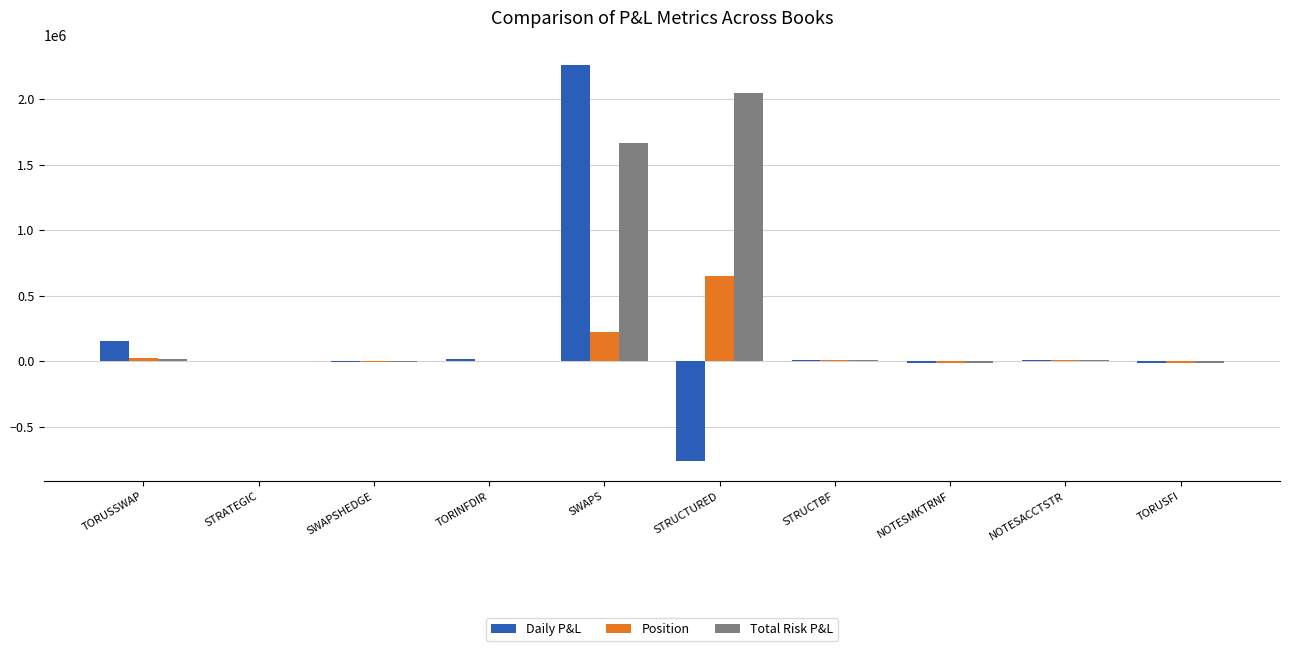

Is it true that Daily P&L equals -1132595.8 at STRUCTURED?

False